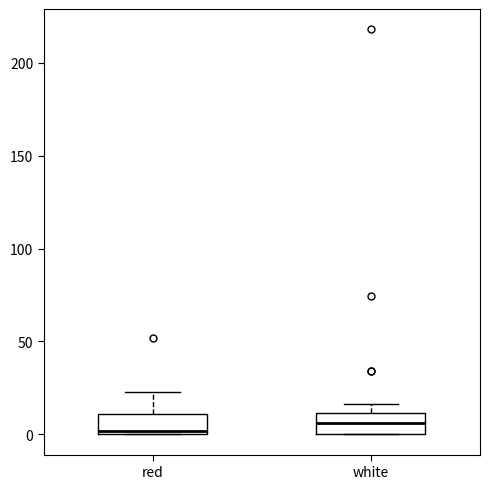

Reading left to right, transcribe this box plot: for each box, give where its median line is, the range the box spans, and where its two whiskers end, as read against the y-axis. The values are not printed on the chart, so give them approximately, as read against the axis.

red: median 0 (just above the box's lower edge), box 0 to 10, whiskers 0 to 25
white: median 5, box 0 to 10, whiskers 0 to 15